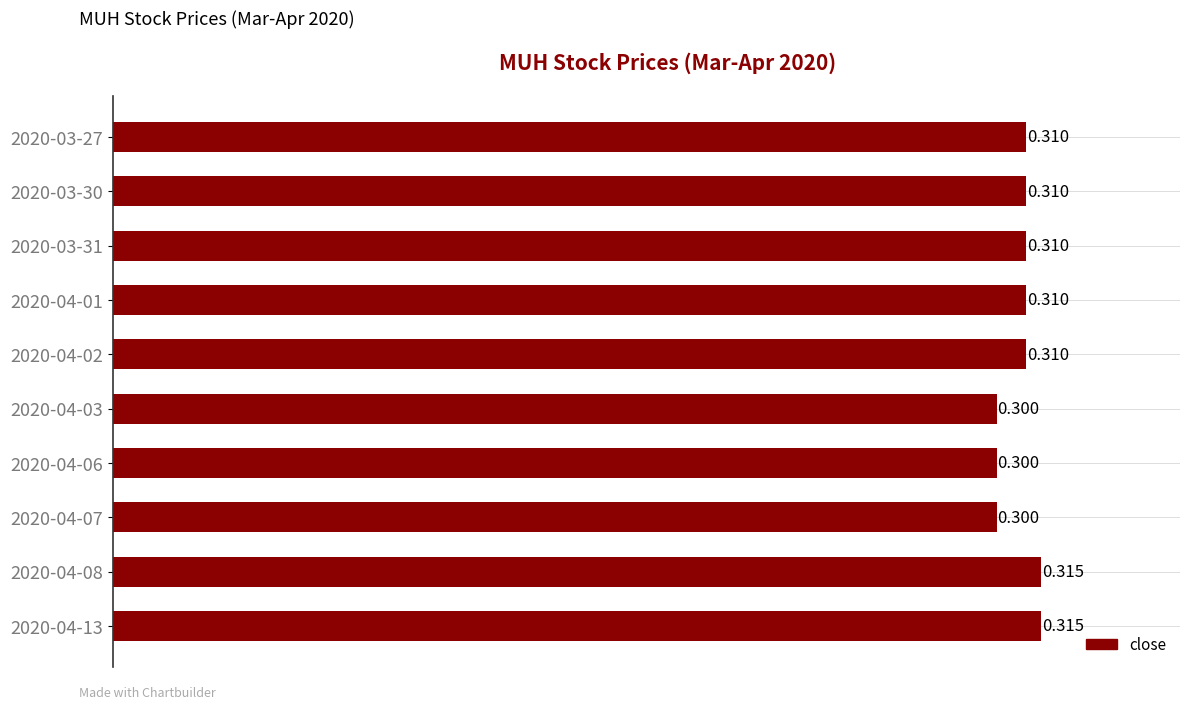

Are the bars horizontal?

Yes